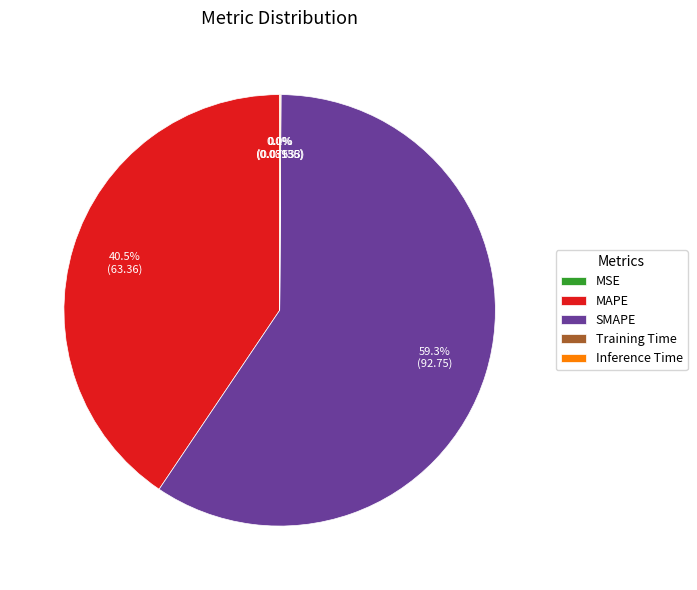

Combined, what portion of the pie is SMAPE and MAPE?

99.9%